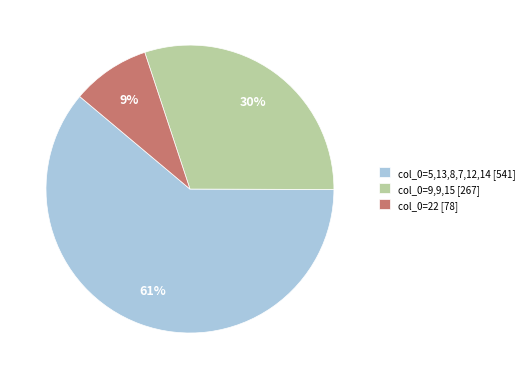

Which slice is the smallest?

col_0=22 [78]